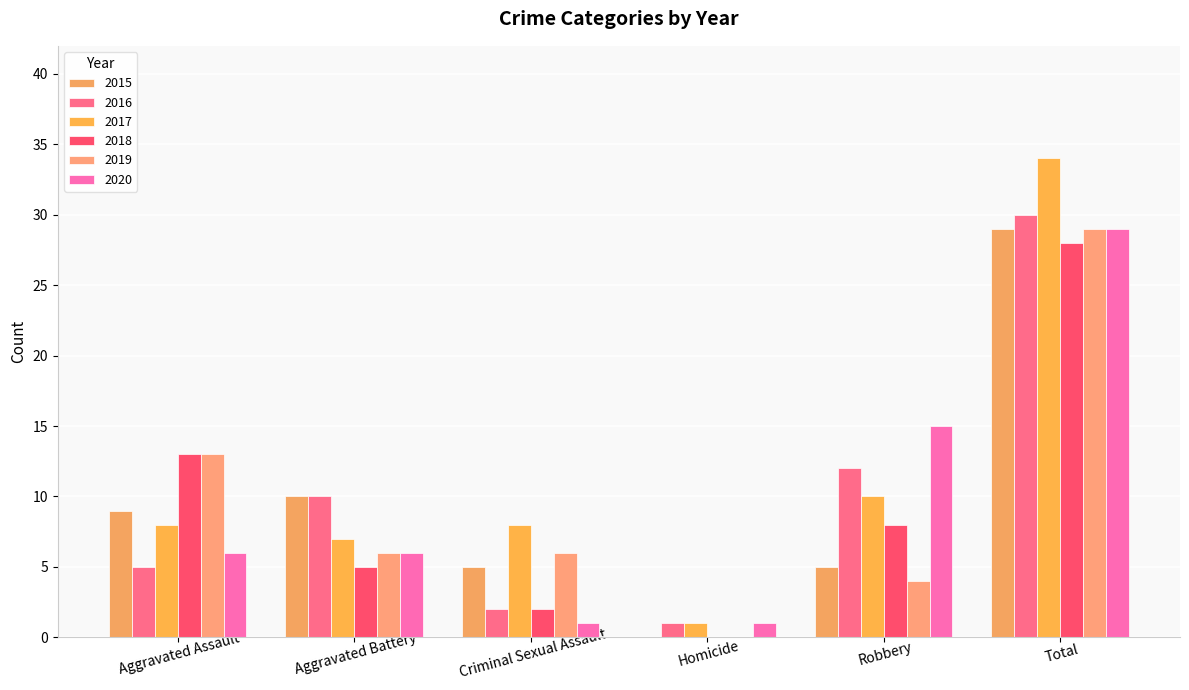

Reading left to right, extract all data points from this chart.

2015: Aggravated Assault=9	Aggravated Battery=10	Criminal Sexual Assault=5	Homicide=0	Robbery=5	Total=29
2016: Aggravated Assault=5	Aggravated Battery=10	Criminal Sexual Assault=2	Homicide=1	Robbery=12	Total=30
2017: Aggravated Assault=8	Aggravated Battery=7	Criminal Sexual Assault=8	Homicide=1	Robbery=10	Total=34
2018: Aggravated Assault=13	Aggravated Battery=5	Criminal Sexual Assault=2	Homicide=0	Robbery=8	Total=28
2019: Aggravated Assault=13	Aggravated Battery=6	Criminal Sexual Assault=6	Homicide=0	Robbery=4	Total=29
2020: Aggravated Assault=6	Aggravated Battery=6	Criminal Sexual Assault=1	Homicide=1	Robbery=15	Total=29